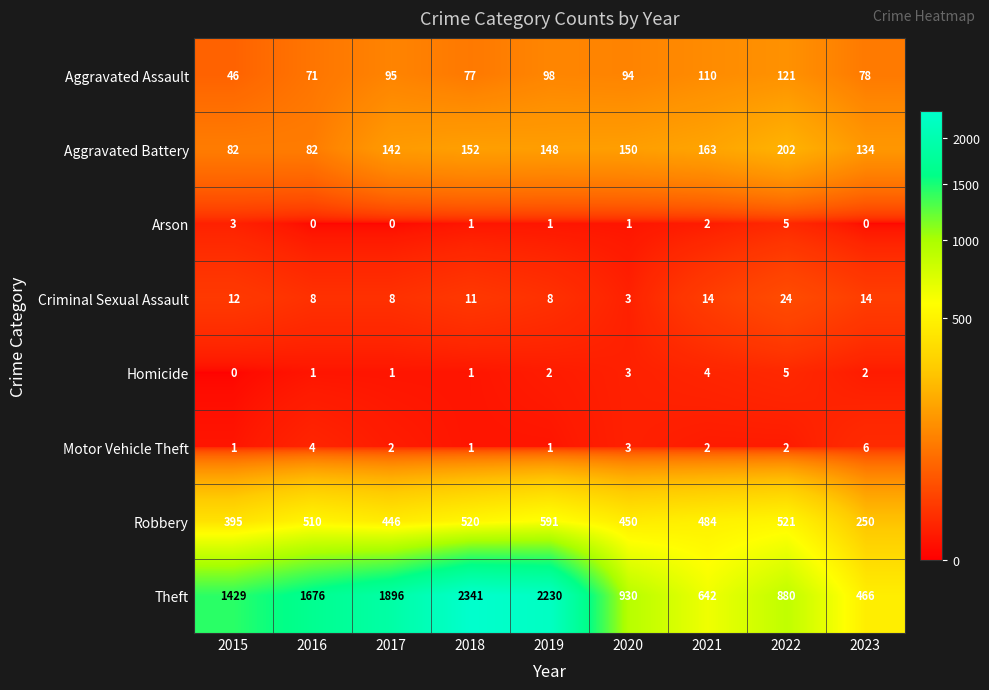

How many categories are shown in the chart?

9